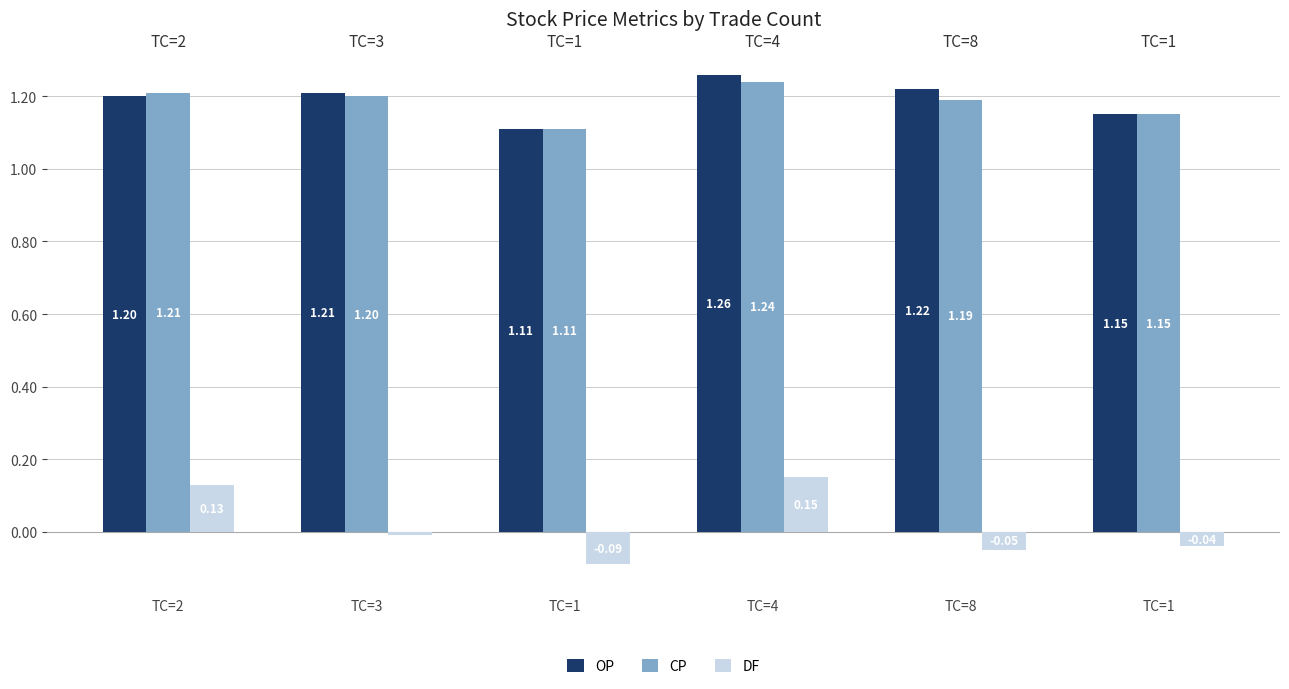

List the labels in order of DF value, smallest first.

TC=1, TC=8, TC=1, TC=3, TC=2, TC=4